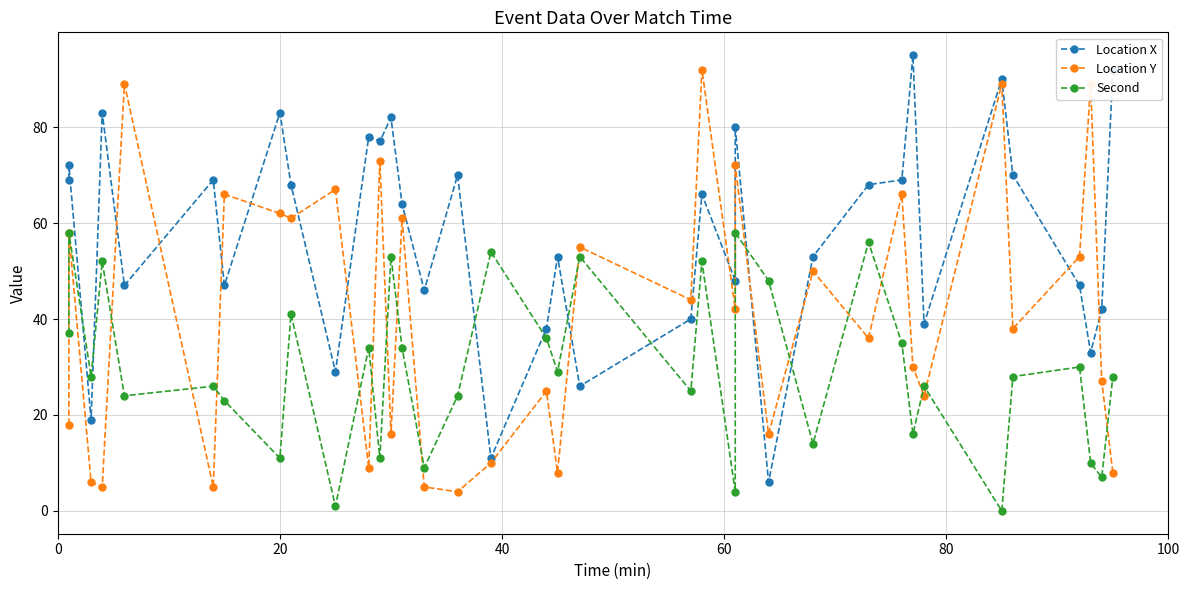

True or false: Second has more than 2 interior local peaks.

True